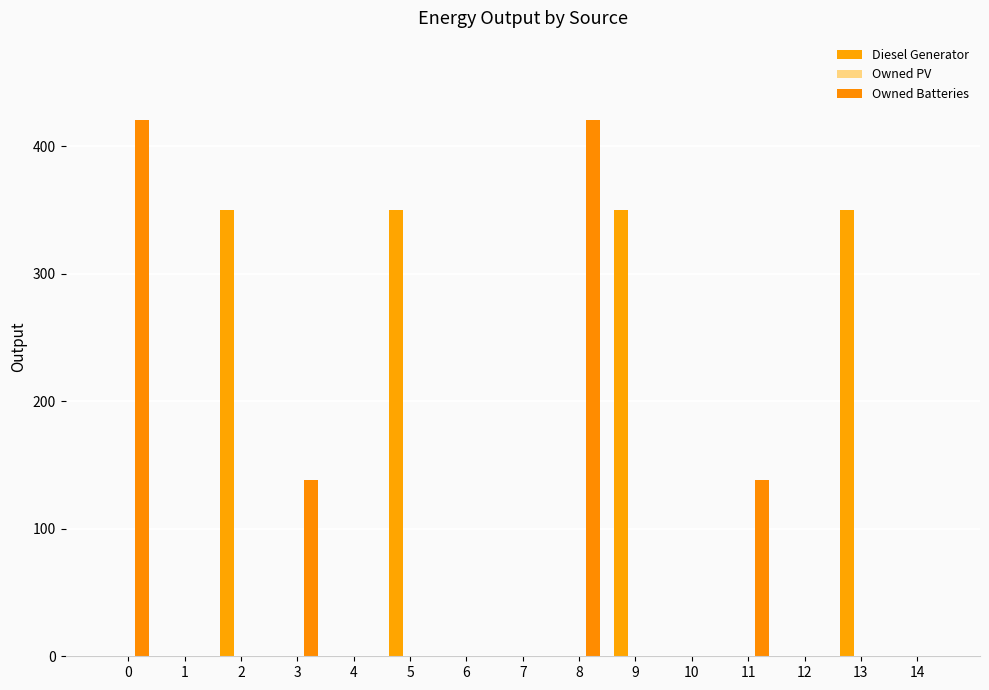

Is it true that Owned Batteries equals 0 at 6?

True